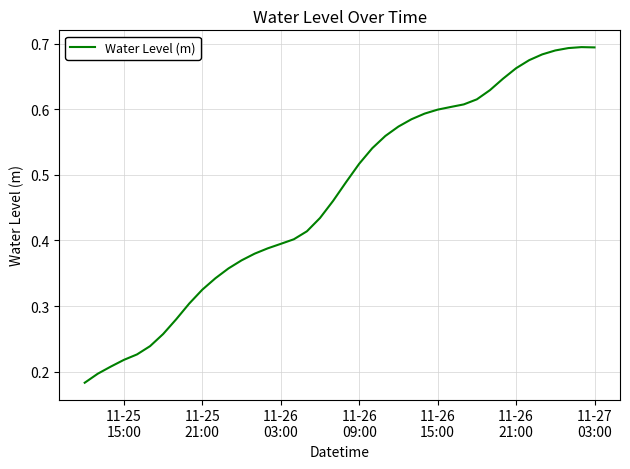

Which label corresponds to the smallest value in the chart?

11-25
15:00